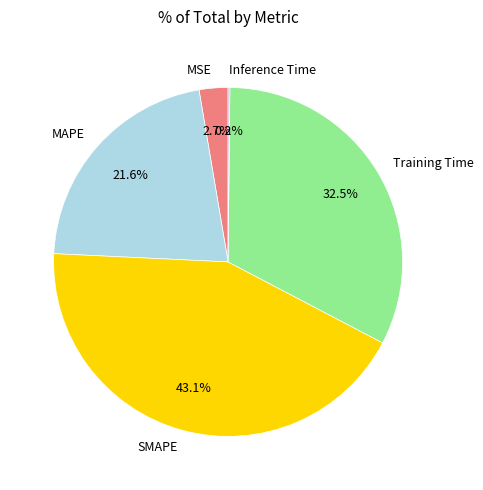

Does any single category account for the majority?

No